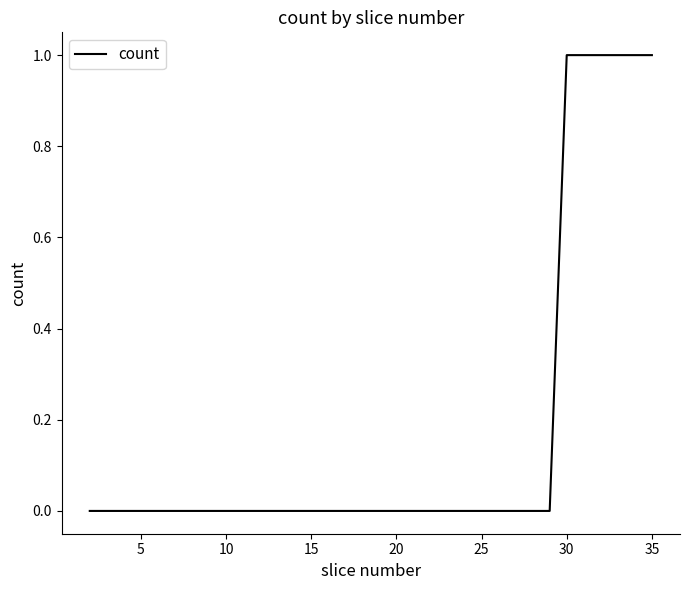

Does the chart have visible grid lines?

No